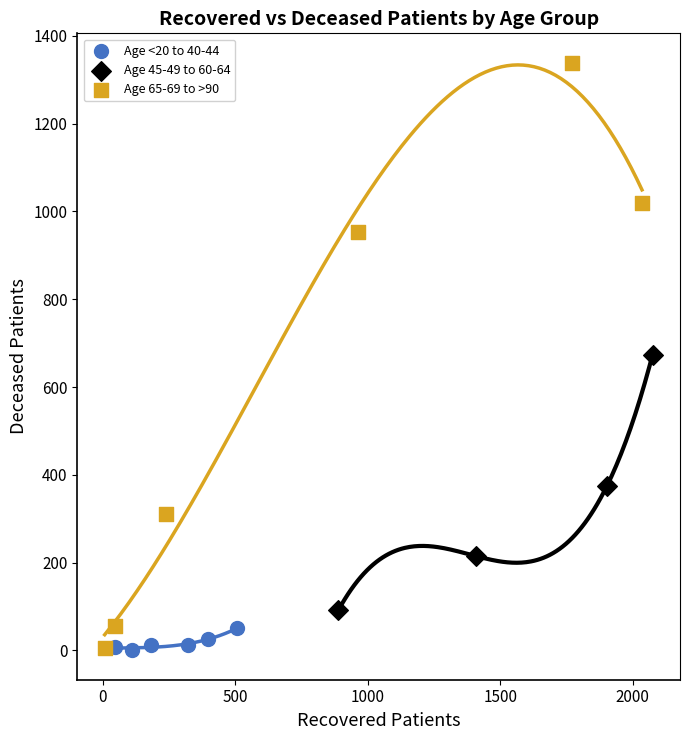

Which series has the widest spread of Y values?

Age 65-69 to >90